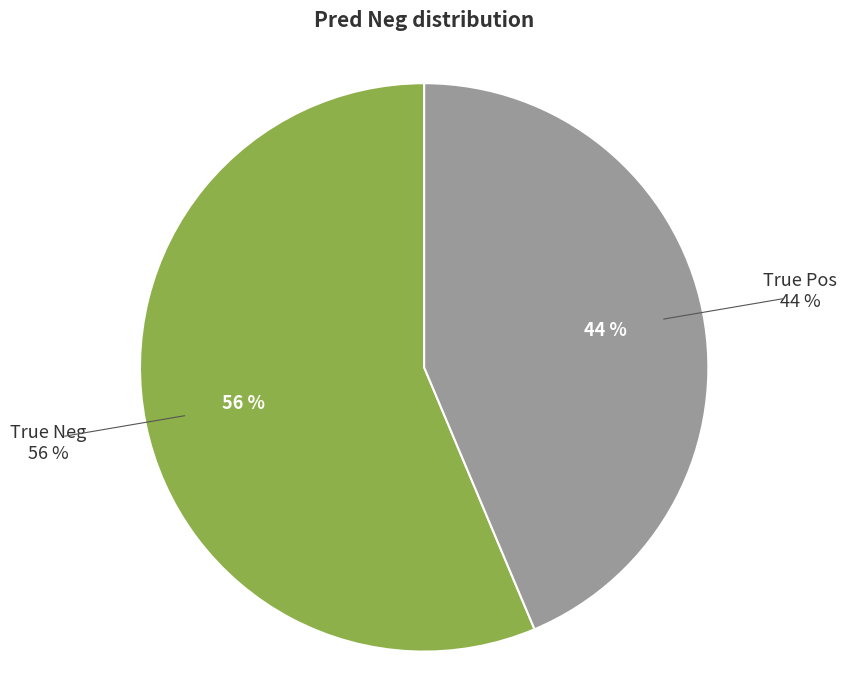

What percentage is NOT represented by True Pos?

56.3%